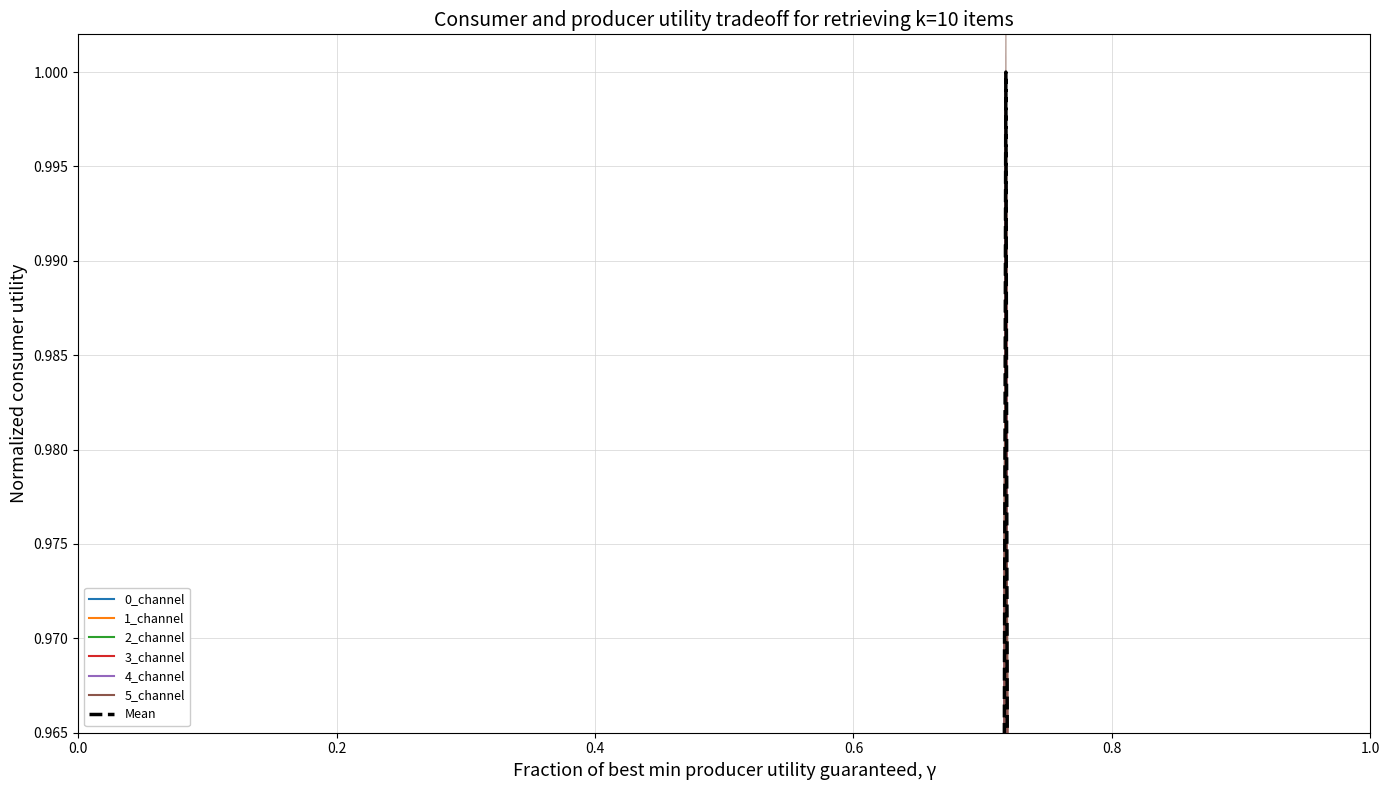

Is it true that 0_channel equals 0.8 at 0.6?

False